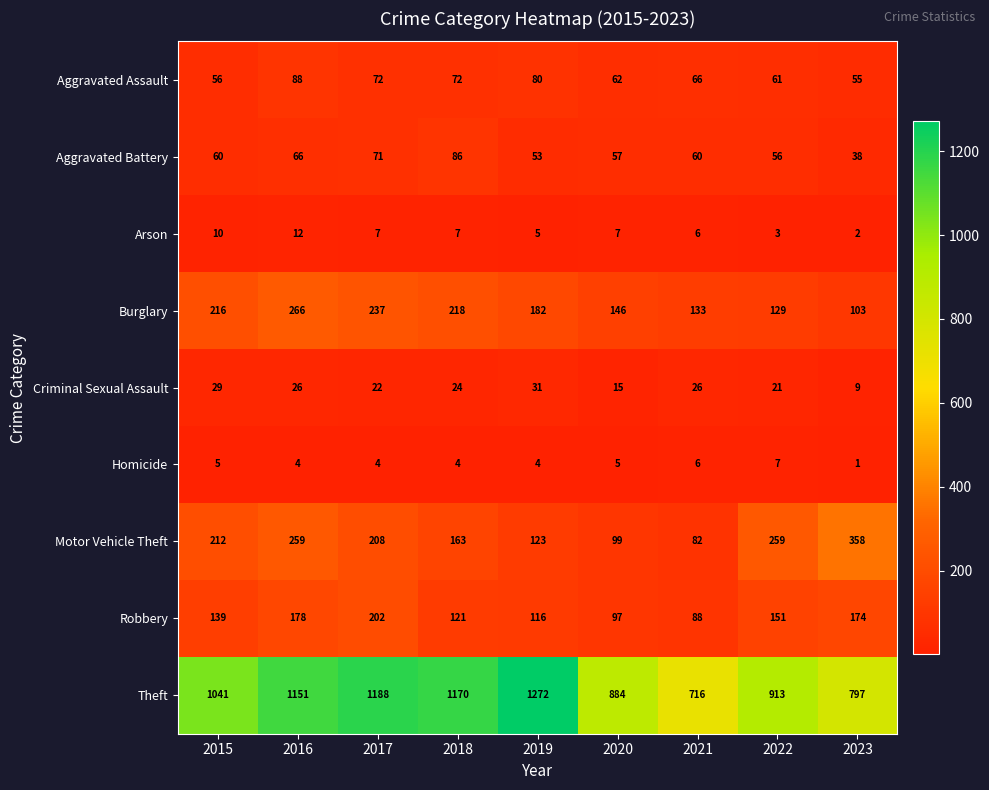

The Homicide series shows 4 at 2016. True or false?

True